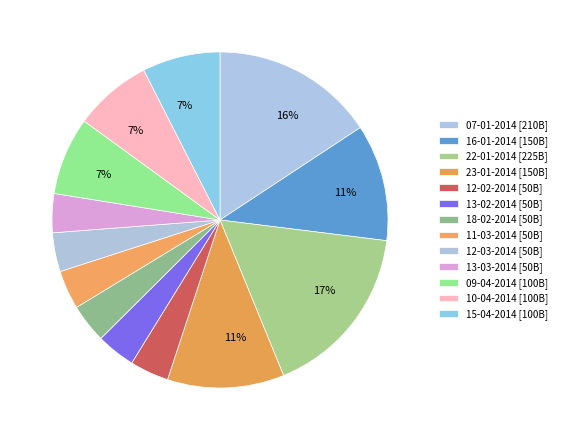

How many slices are in this pie chart?

13